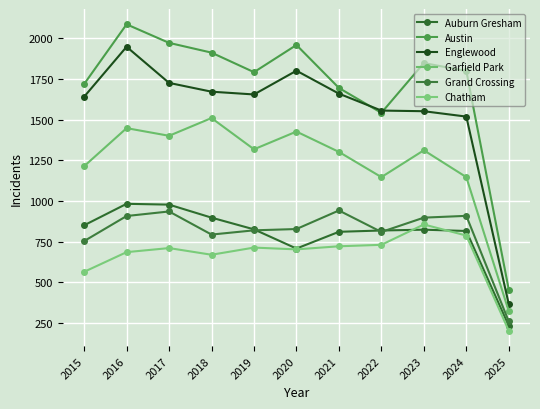

True or false: Austin and Garfield Park cross at least once.

False